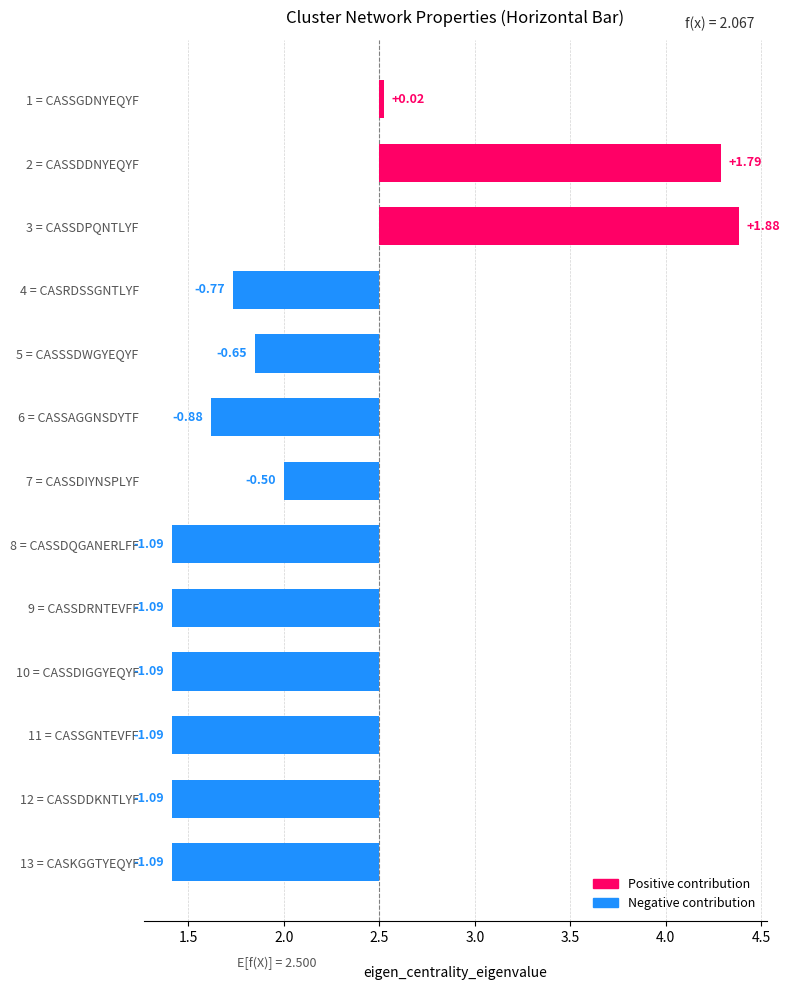

Between 3 = CASSDPQNTLYF and 11 = CASSGNTEVFF, which is larger?

3 = CASSDPQNTLYF